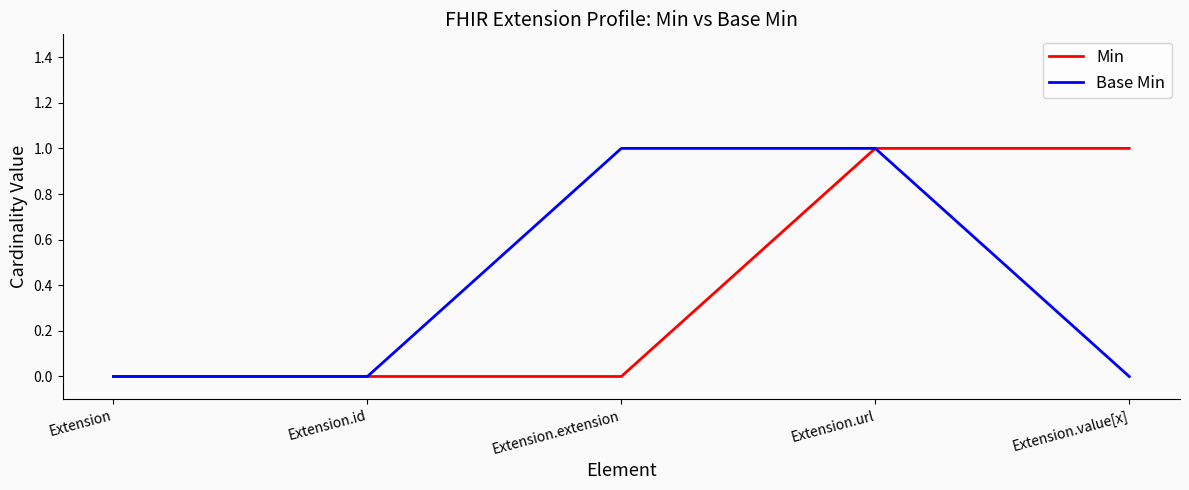

How many series are shown in this chart?

2